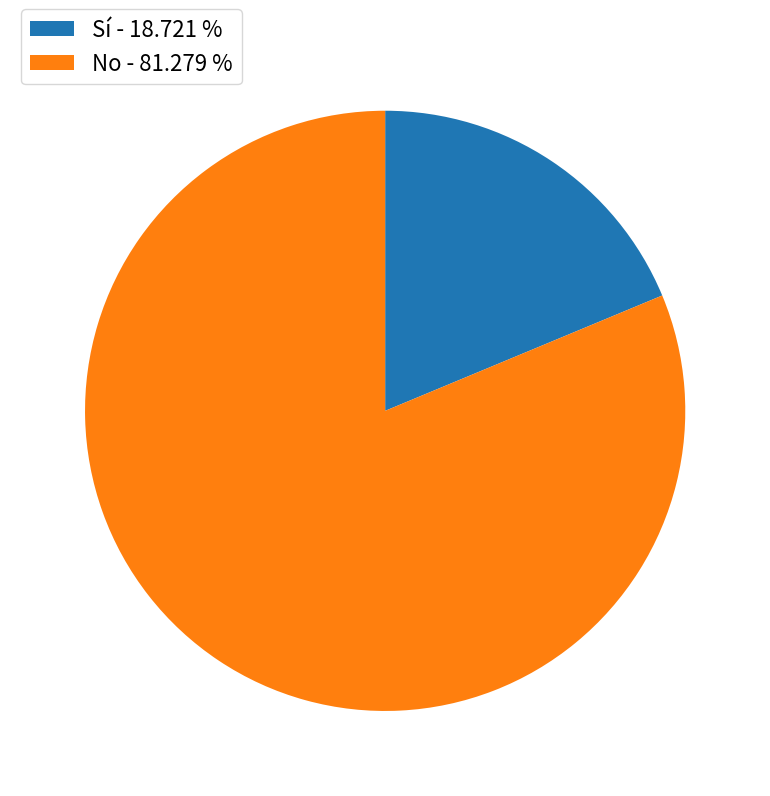

Is Sí - 18.721 % the majority of the pie?

No